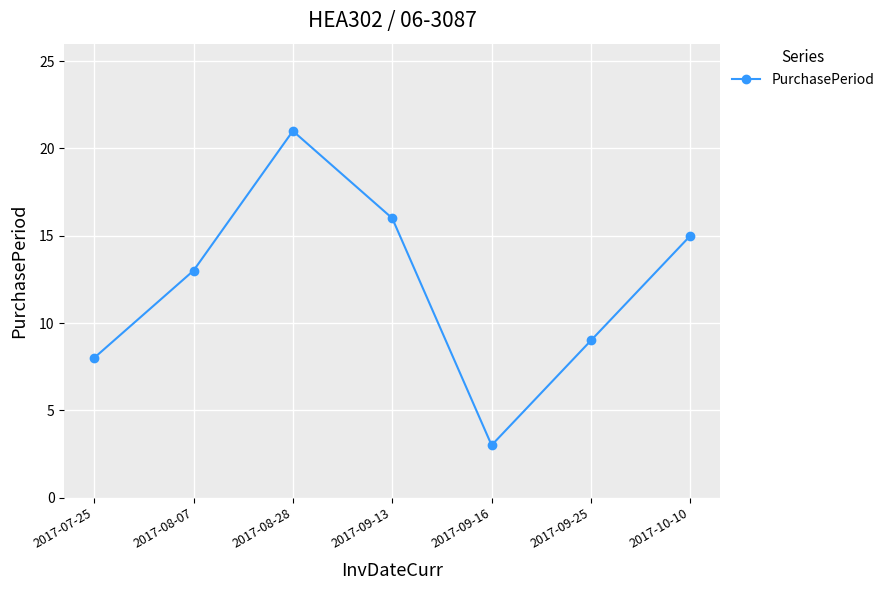

How many lines are shown in the chart?

1